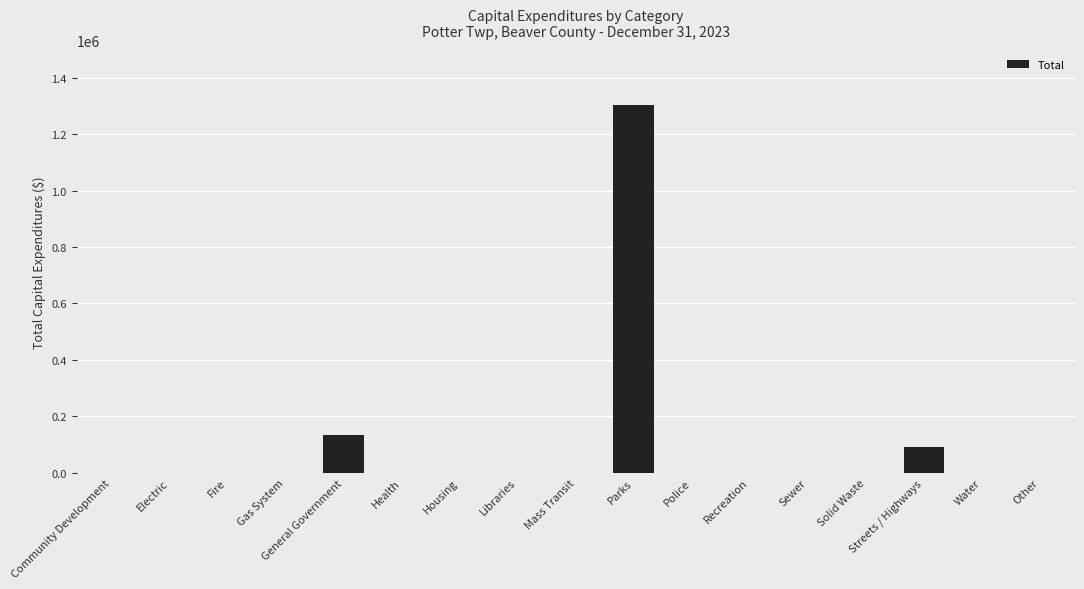

What is the ratio of the value at General Government to the value at Parks?

0.1